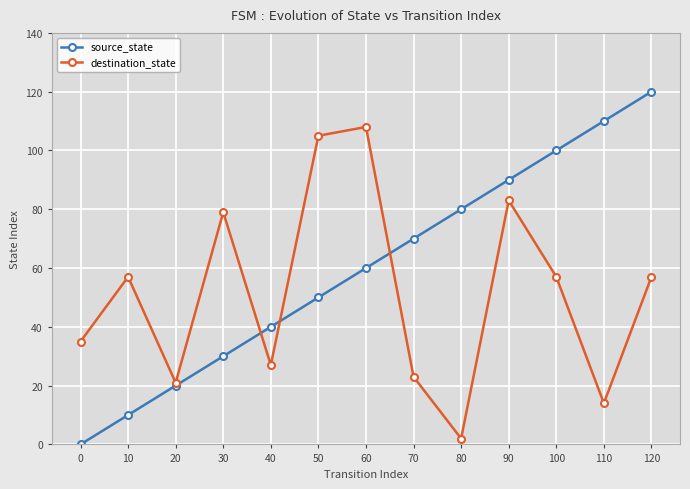

How many data points in destination_state are less than 57?

6